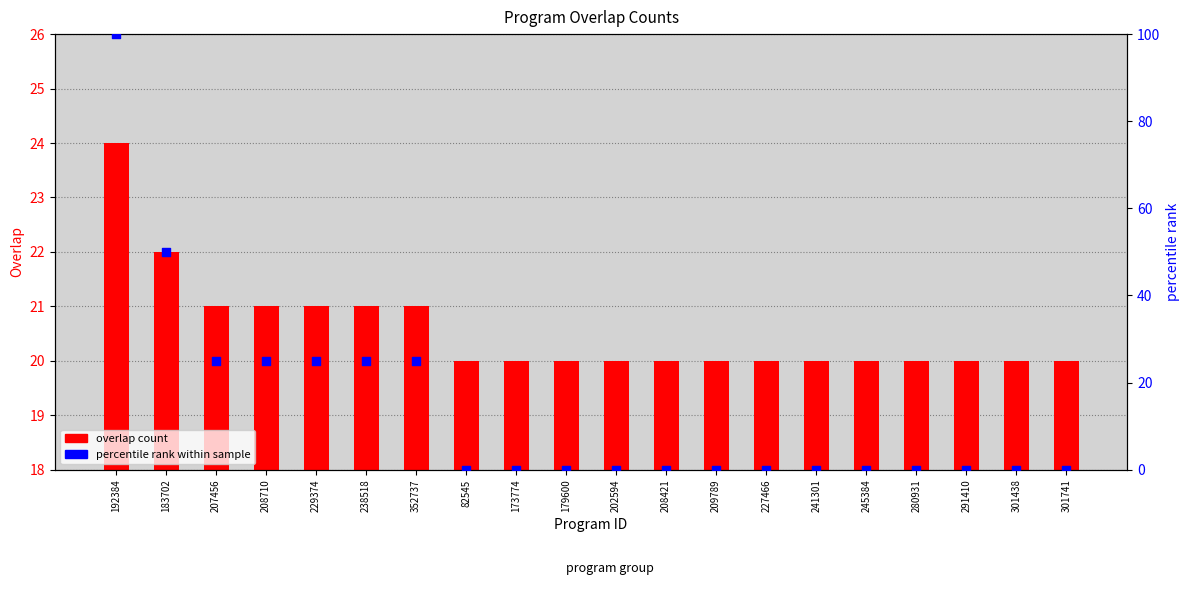

Which series has the largest total across all categories?

overlap count